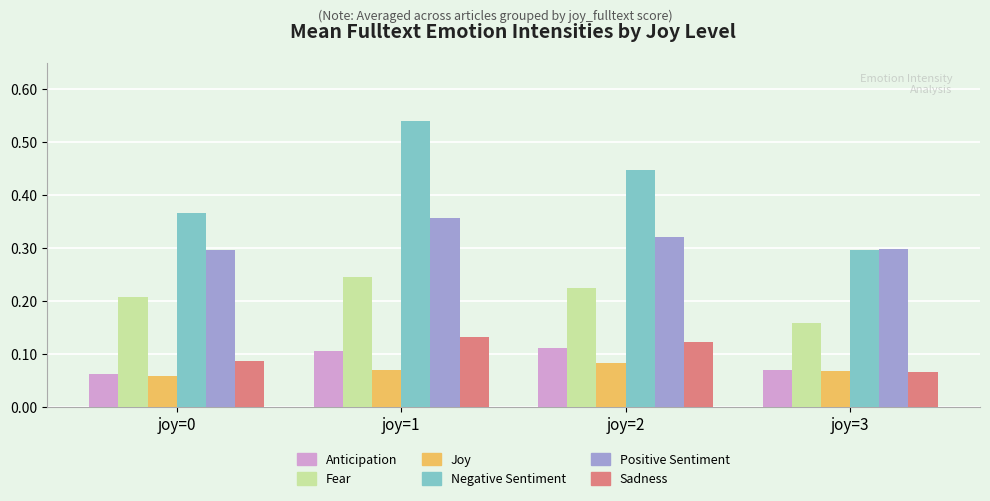

Which category has the highest value across all series?

joy=1